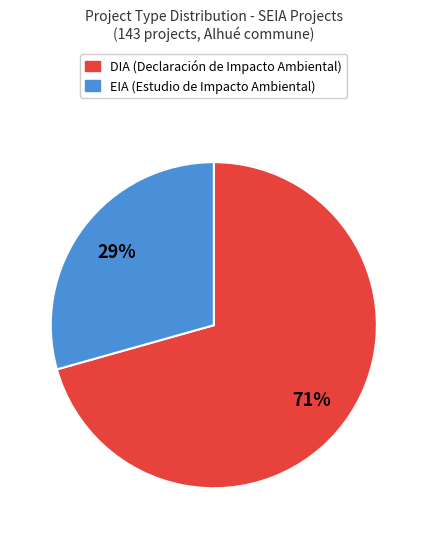

To the nearest percent, what is the combined percentage of DIA and EIA?

100%